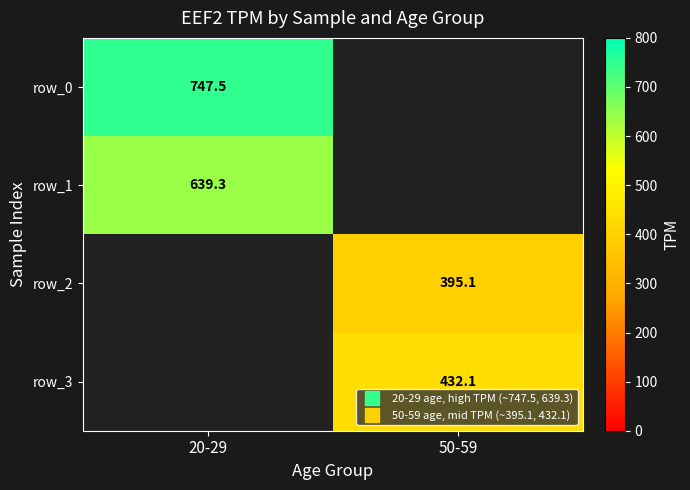

What is the minimum value shown in the chart?

395.1